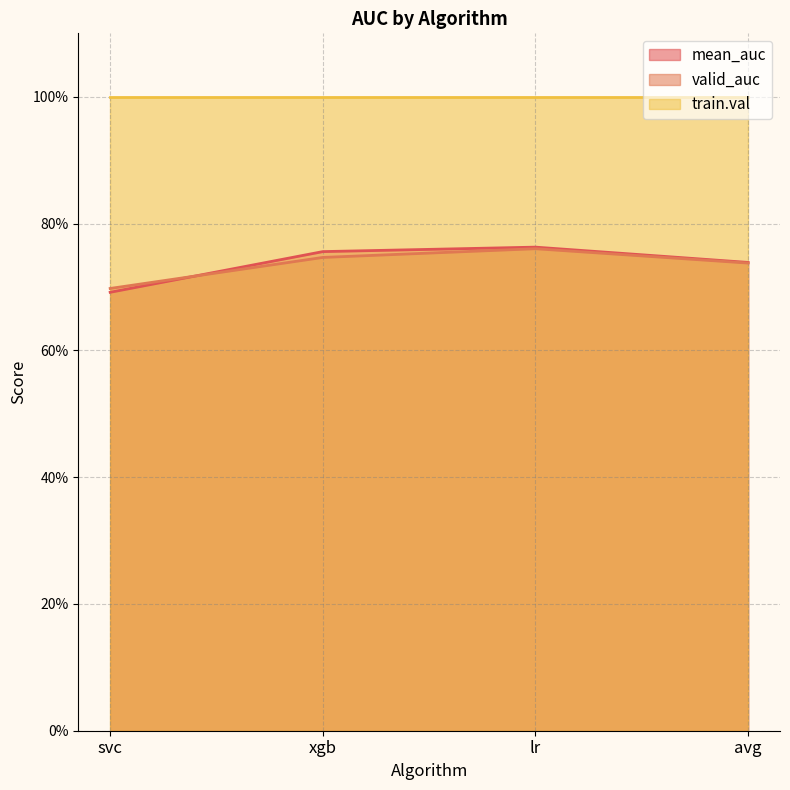

What is the label of the 2nd point from the right?

lr